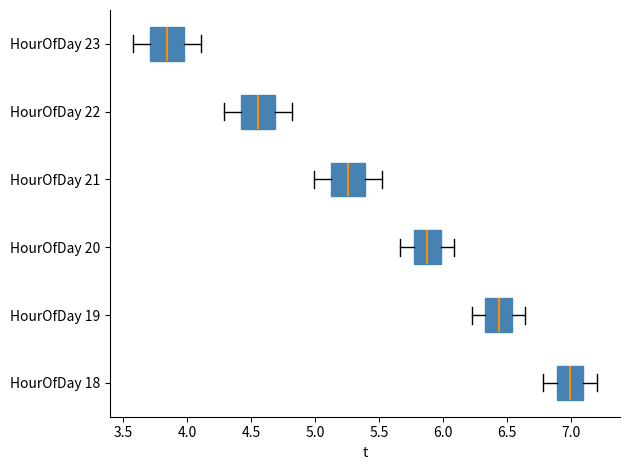

Where is the right edge of the box for HourOfDay 23 on the x-axis? The values are not printed on the chart, so give them approximately, as read against the axis.

4.00